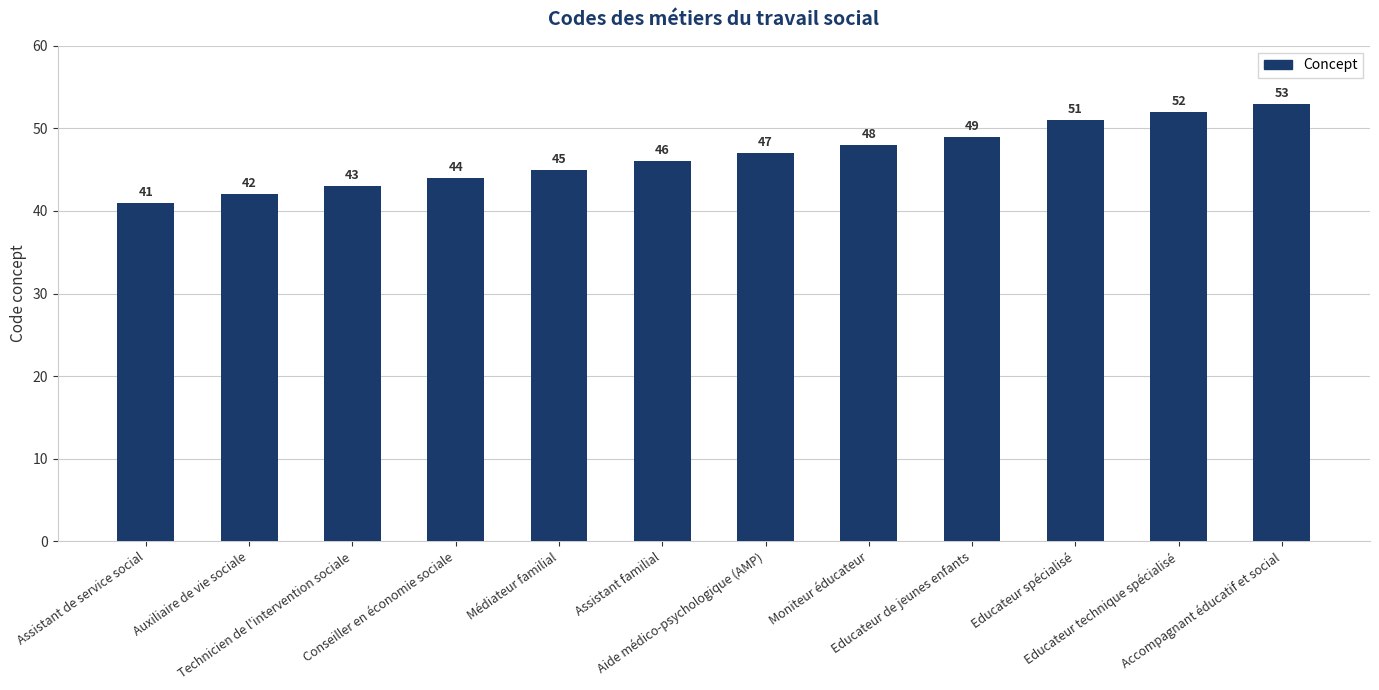

How many distinct data groups are displayed?

1